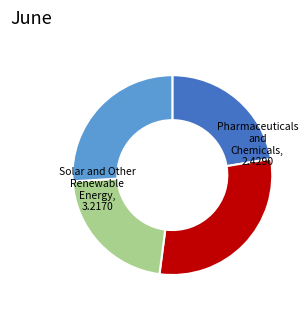

Does any single category account for the majority?

No